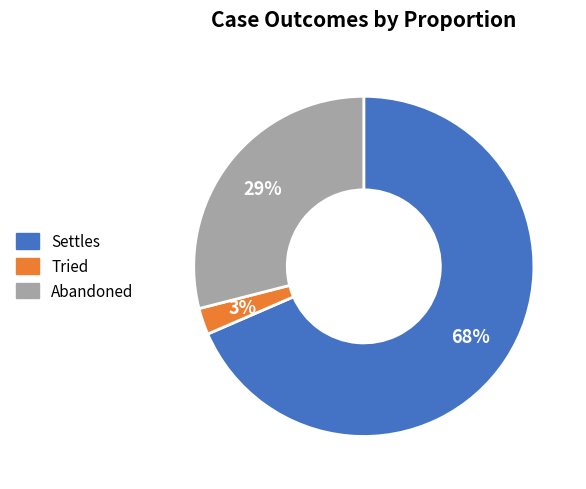

Combined, do Tried and Settles account for over 50%?

Yes